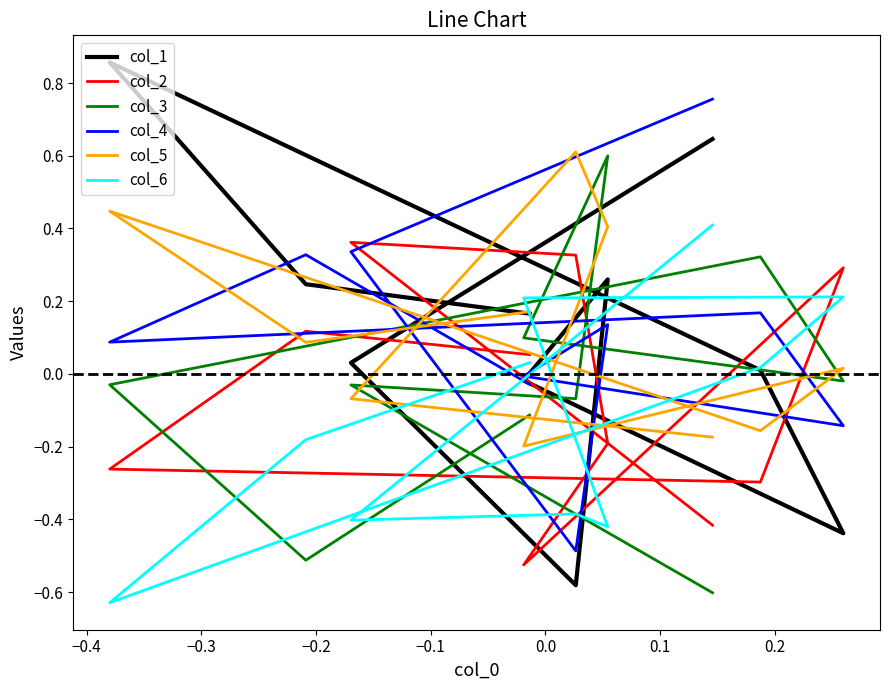

Is this an area chart (filled region under the line)?

No